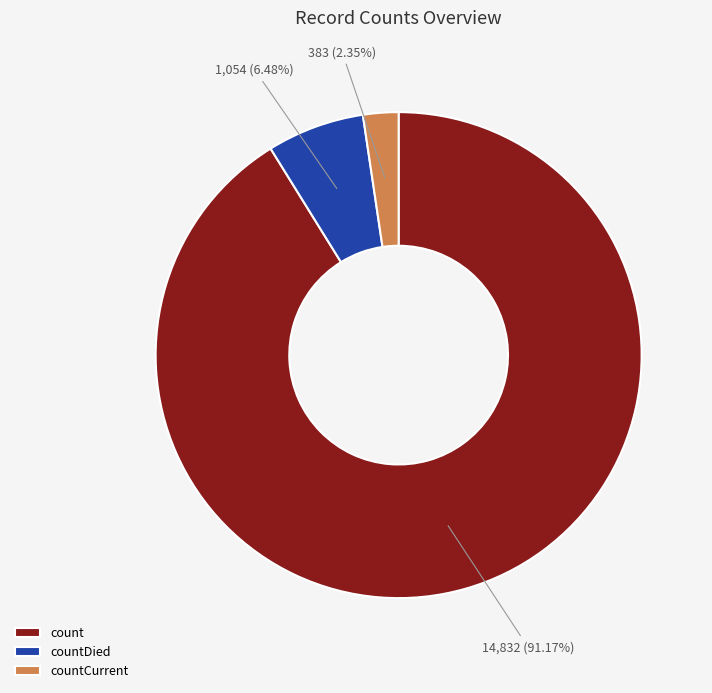

To the nearest percent, what is the combined percentage of count and countDied?

98%